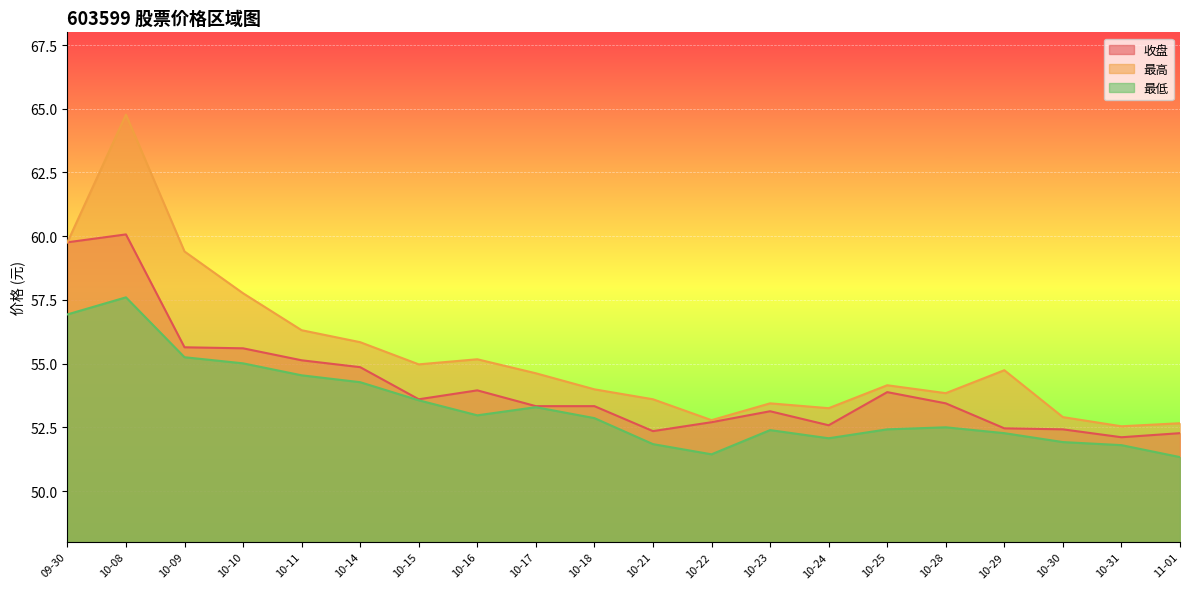

The value of 最低 at 10-24 is 15.1. True or false?

False